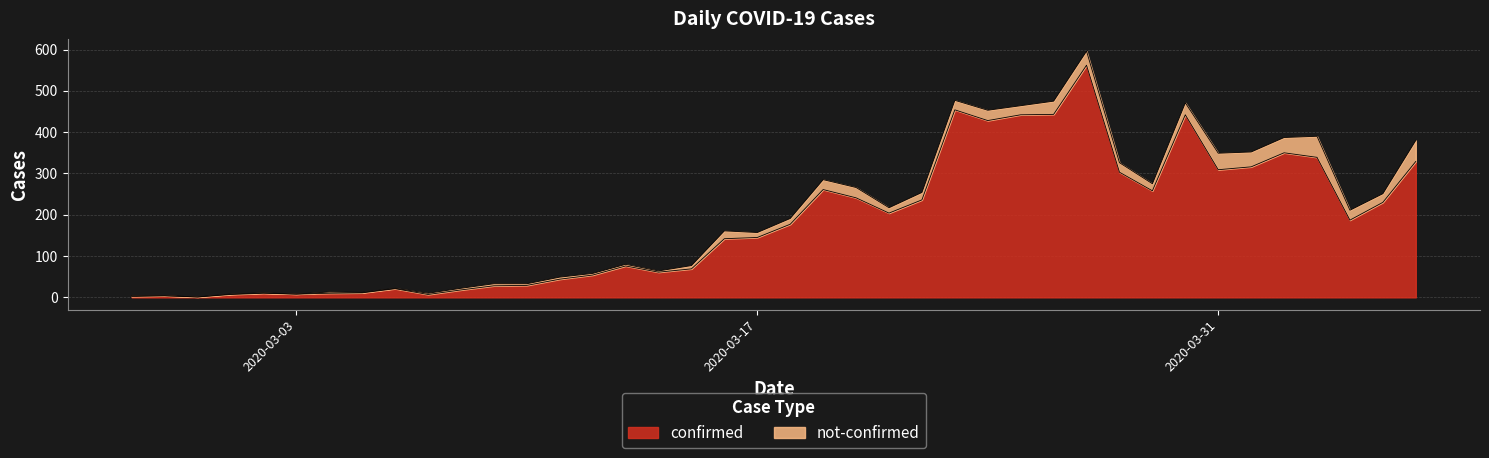

List the labels in order of value, largest first.

2020-03-27, 2020-03-23, 2020-03-26, 2020-03-25, 2020-03-30, 2020-03-24, 2020-04-02, 2020-04-03, 2020-04-06, 2020-04-01, 2020-03-31, 2020-03-28, 2020-03-19, 2020-03-29, 2020-03-20, 2020-03-22, 2020-04-05, 2020-03-21, 2020-04-04, 2020-03-18, 2020-03-17, 2020-03-16, 2020-03-13, 2020-03-15, 2020-03-14, 2020-03-12, 2020-03-11, 2020-03-10, 2020-03-09, 2020-03-06, 2020-03-08, 2020-03-05, 2020-03-02, 2020-03-04, 2020-03-03, 2020-03-01, 2020-03-07, 2020-02-28, 2020-02-27, 2020-02-29